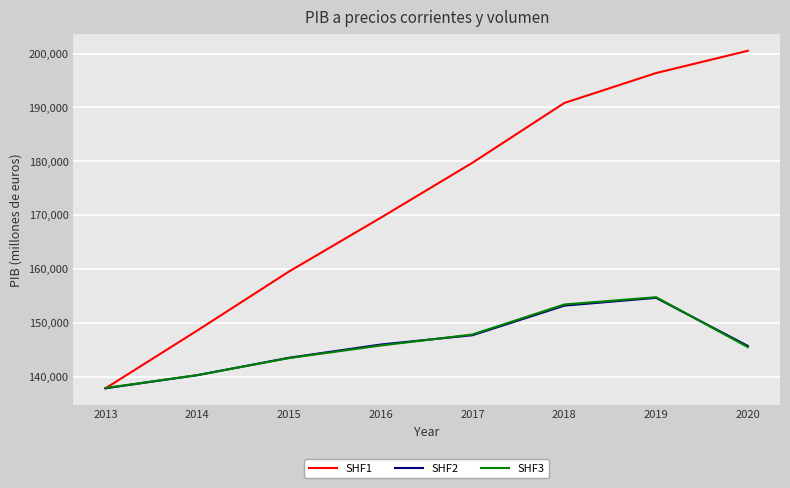

What is the greatest value displayed?

200512